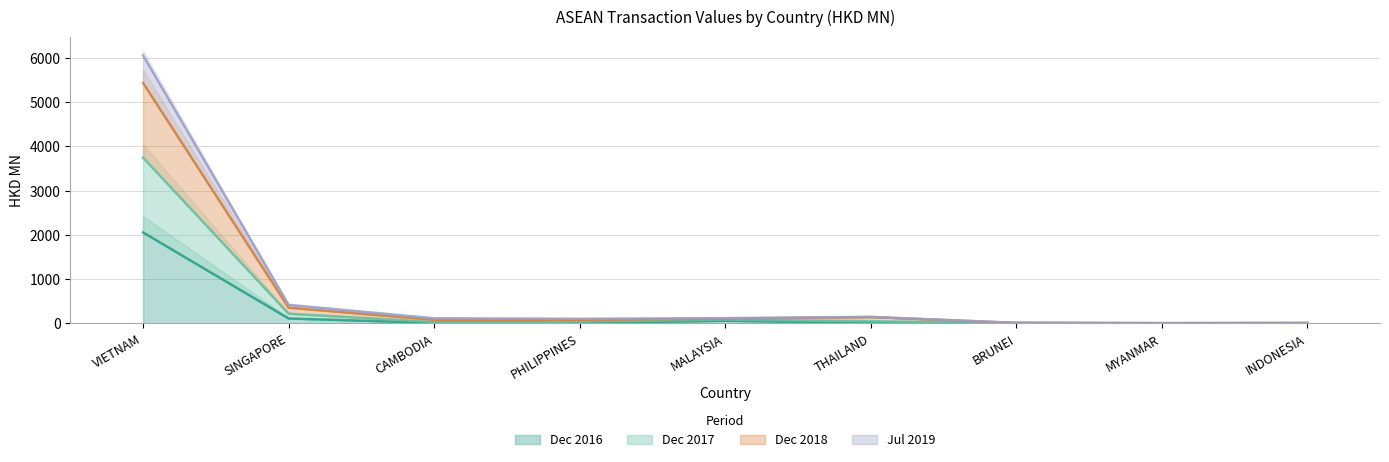

Between CAMBODIA and THAILAND, which series saw the biggest shift?

201712